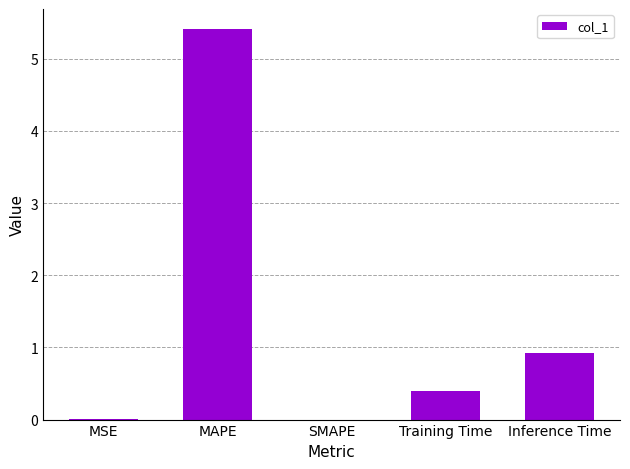

What is the sum of the values at SMAPE and MAPE?

5.4